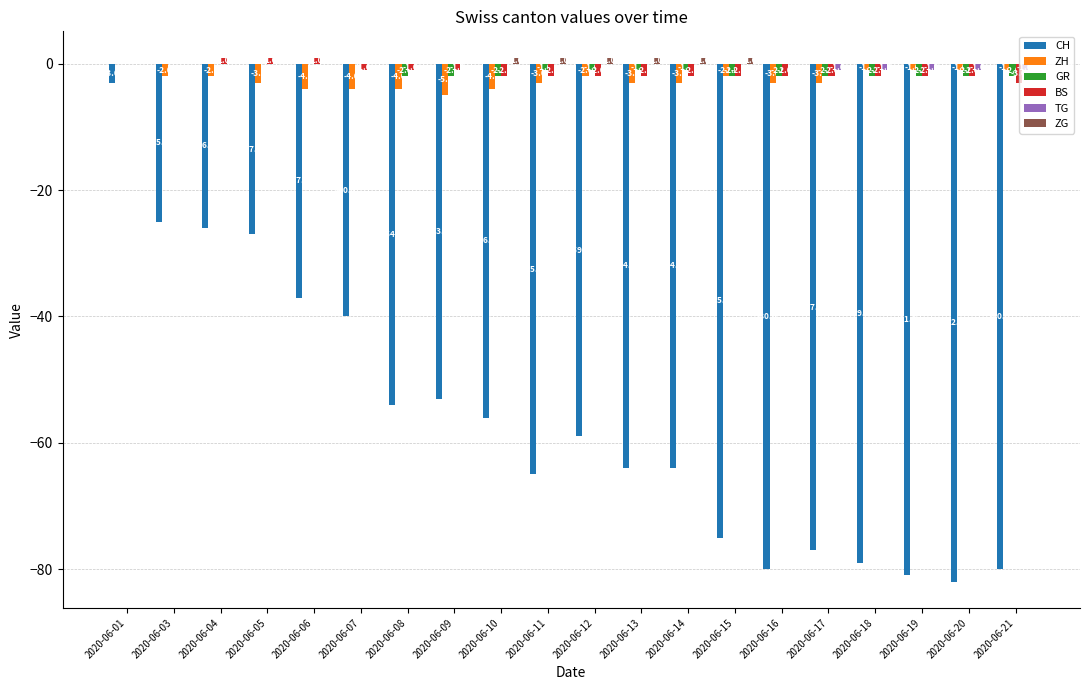

What is the sum of all ZH values?

-51